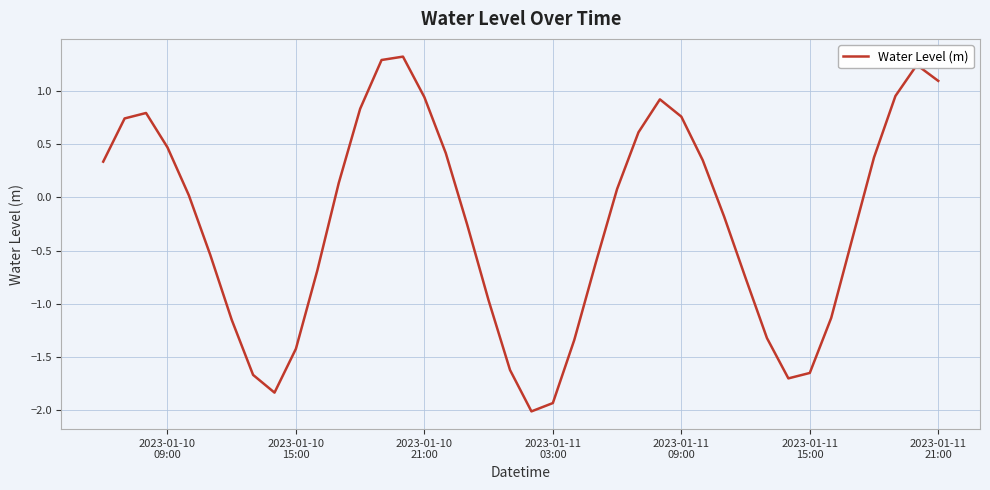

What is the minimum value shown in the chart?

-2.0